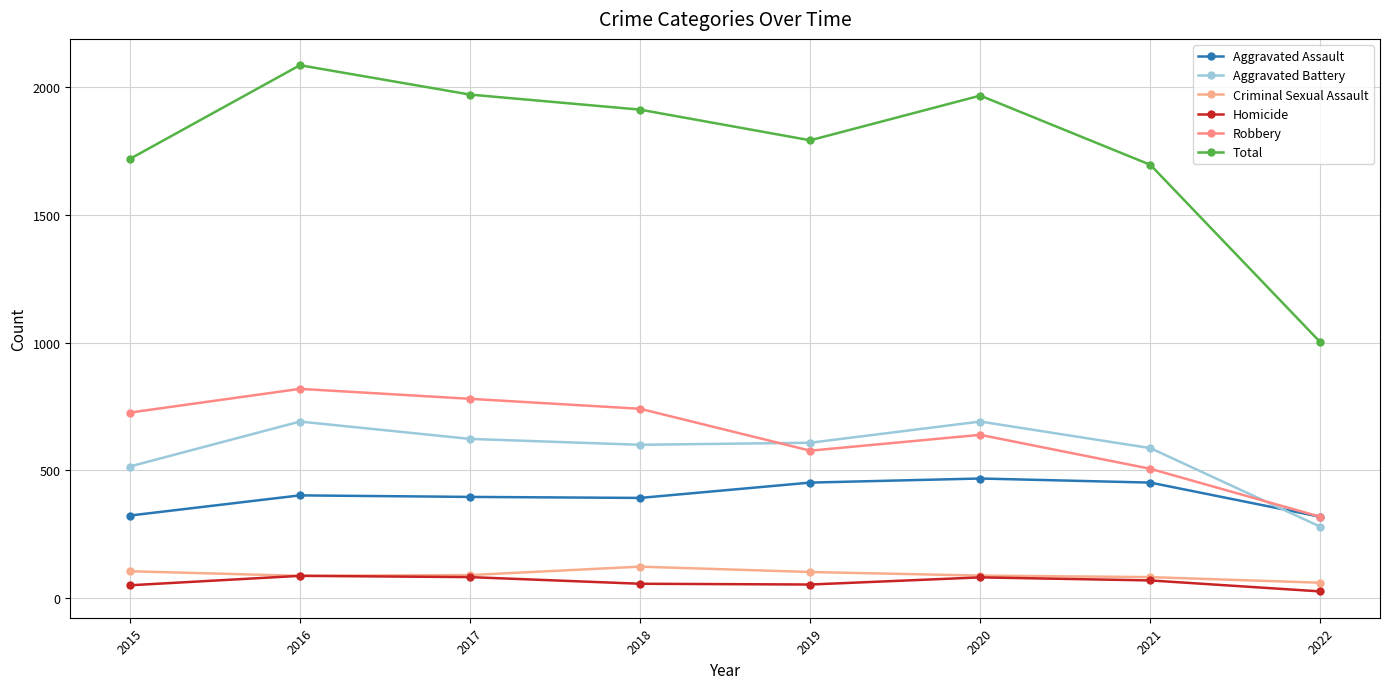

True or false: Aggravated Assault and Criminal Sexual Assault intersect in this chart.

False